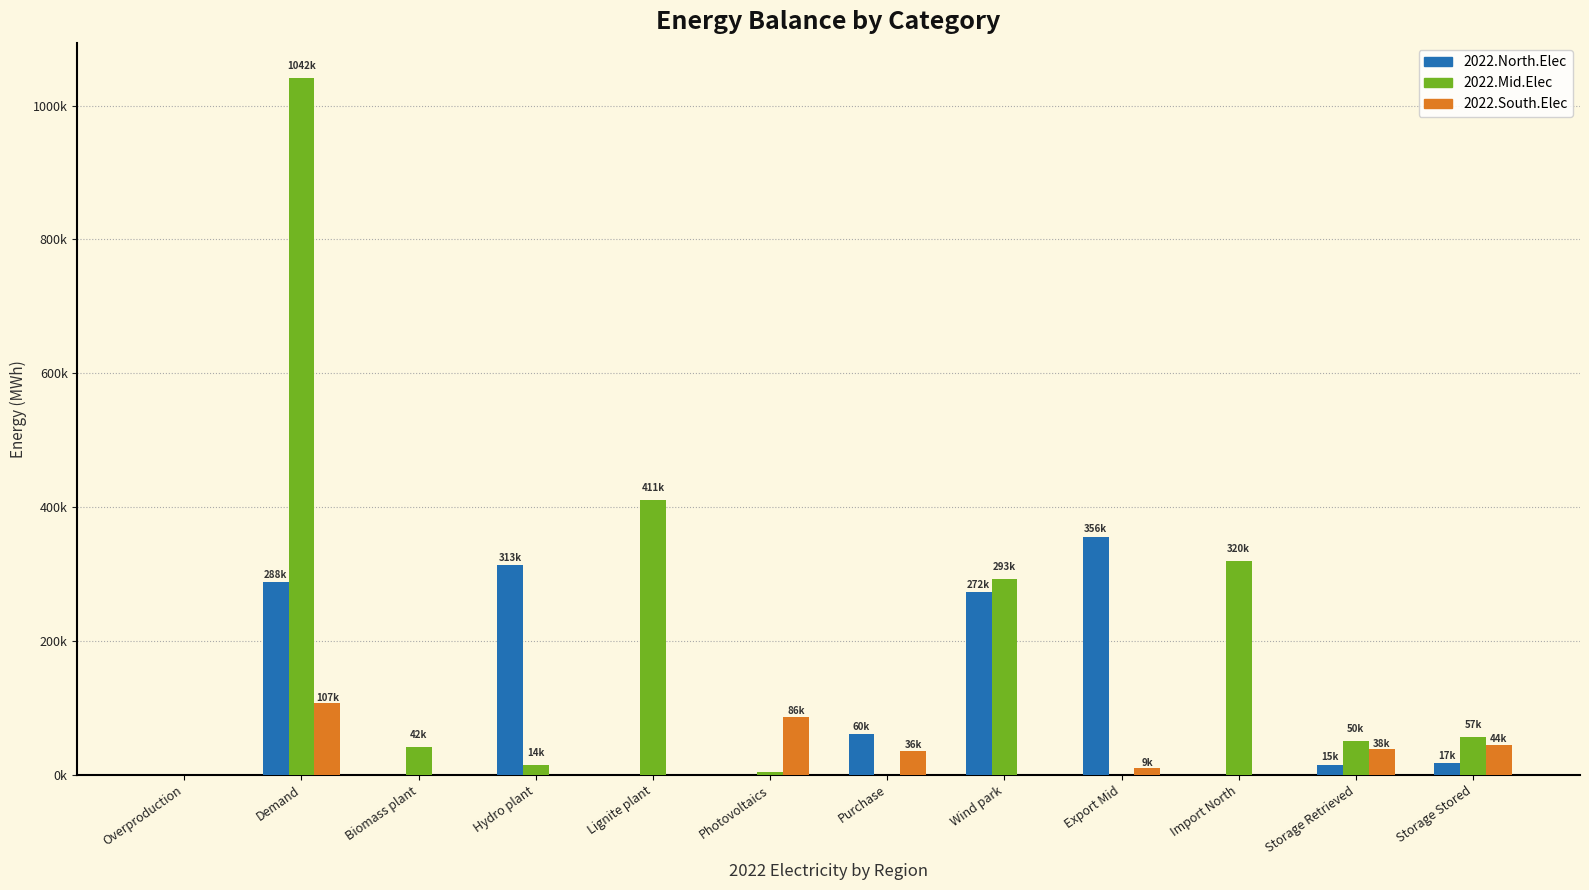

Which series changed the most between Overproduction and Demand?

2022.Mid.Elec